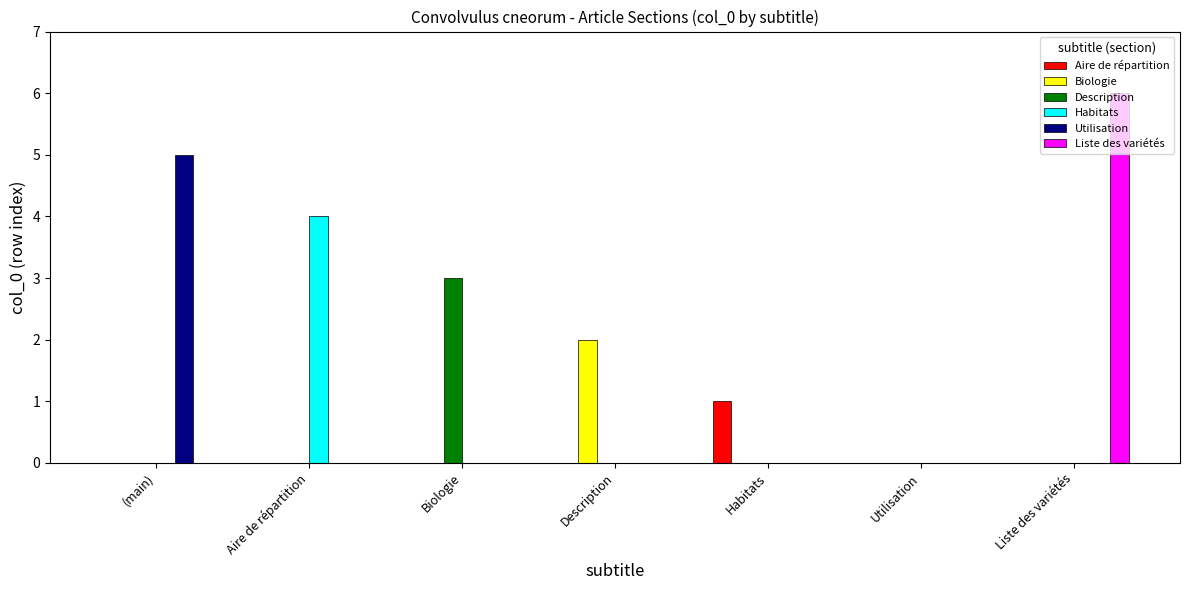

Is the value of Description at Biologie greater than the value of Habitats at (main)?

Yes